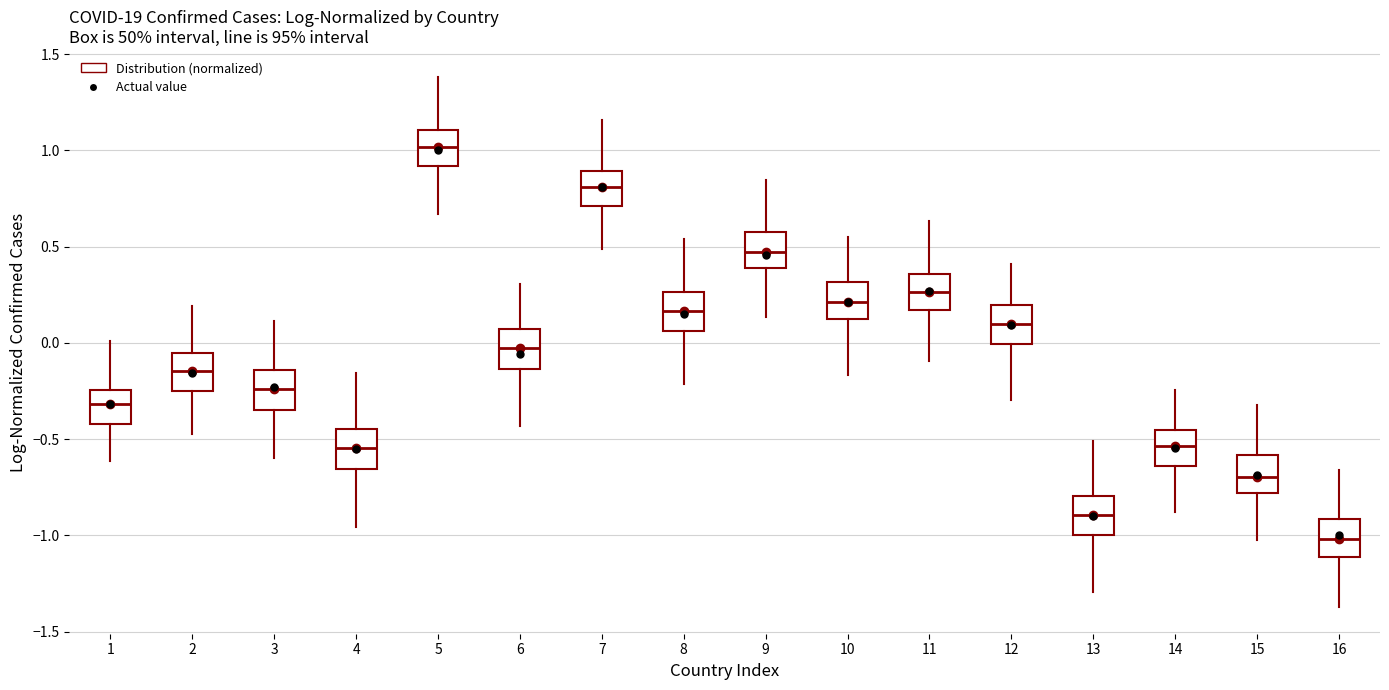

Reading left to right, read every box against the y-axis: the position of its median line, the range the box covers, and the ends of its whiskers. The values are not printed on the chart, so give them approximately, as read against the axis.

1: median -0.30, box -0.40 to -0.25, whiskers -0.60 to 0.00
2: median -0.15, box -0.25 to -0.05, whiskers -0.50 to 0.20
3: median -0.25, box -0.35 to -0.15, whiskers -0.60 to 0.10
4: median -0.55, box -0.65 to -0.45, whiskers -0.95 to -0.15
5: median 1.00, box 0.90 to 1.10, whiskers 0.65 to 1.40
6: median -0.05, box -0.15 to 0.05, whiskers -0.45 to 0.30
7: median 0.80, box 0.70 to 0.90, whiskers 0.50 to 1.15
8: median 0.15, box 0.05 to 0.25, whiskers -0.20 to 0.55
9: median 0.45, box 0.40 to 0.55, whiskers 0.15 to 0.85
10: median 0.20, box 0.10 to 0.30, whiskers -0.15 to 0.55
11: median 0.25, box 0.15 to 0.35, whiskers -0.10 to 0.65
12: median 0.10, box 0.00 to 0.20, whiskers -0.30 to 0.40
13: median -0.90, box -1.00 to -0.80, whiskers -1.30 to -0.50
14: median -0.55, box -0.65 to -0.45, whiskers -0.90 to -0.25
15: median -0.70, box -0.80 to -0.60, whiskers -1.00 to -0.30
16: median -1.00, box -1.10 to -0.90, whiskers -1.35 to -0.65